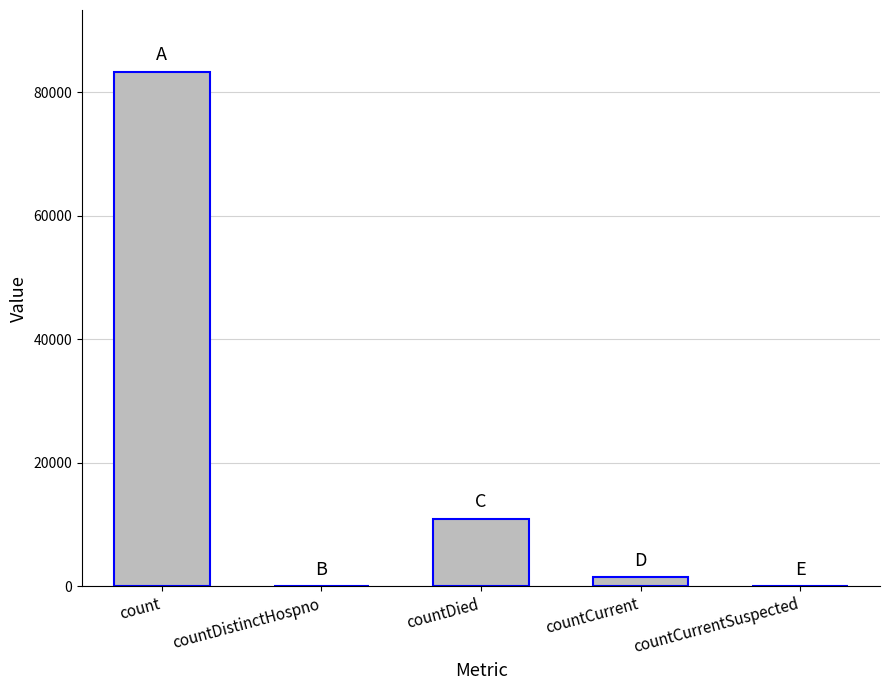

Which has a higher value, countCurrentSuspected or countDied?

countDied